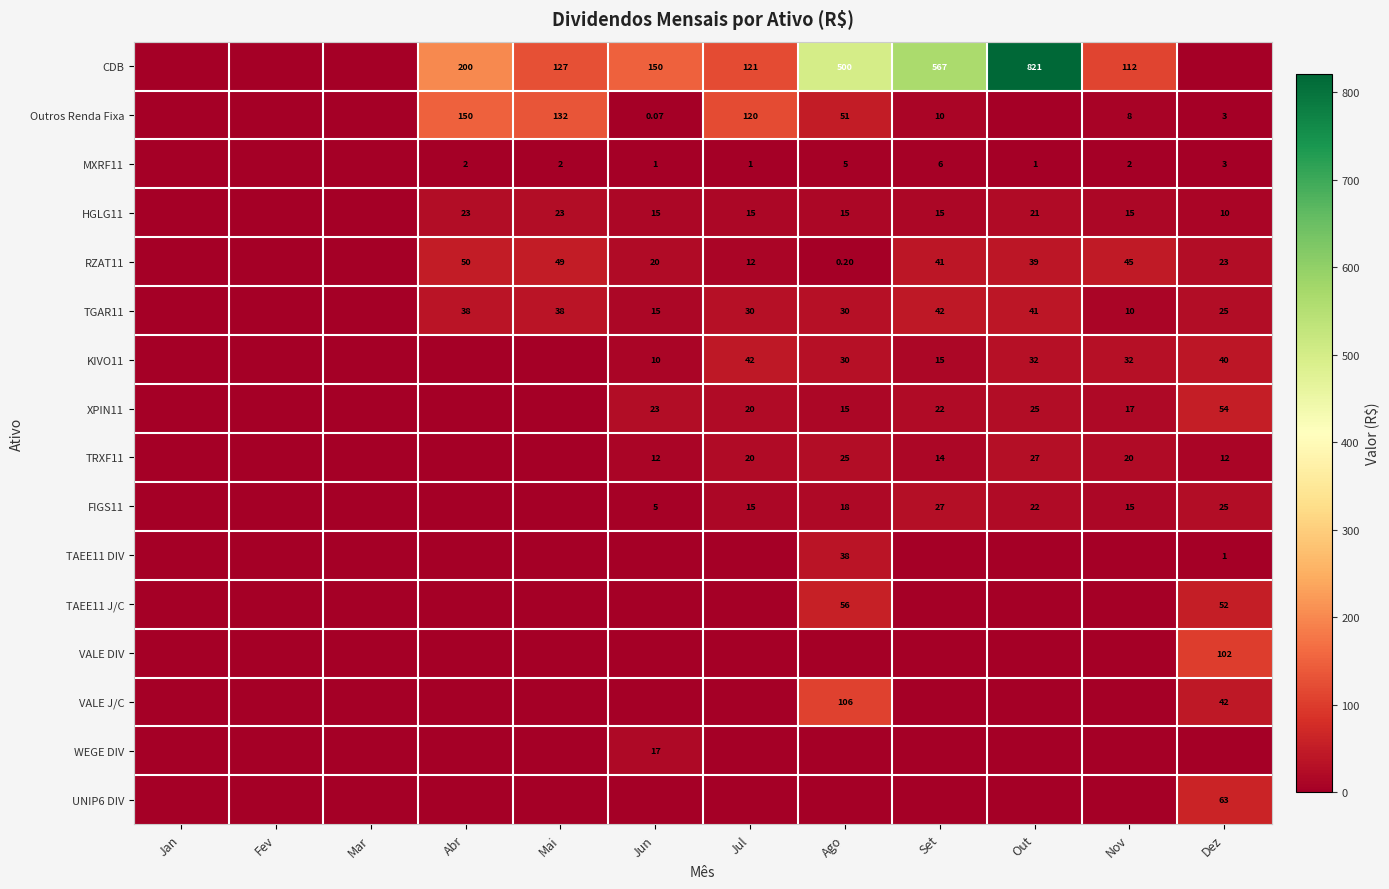

True or false: VALE DIV has a value of 0.0 at Set.

True